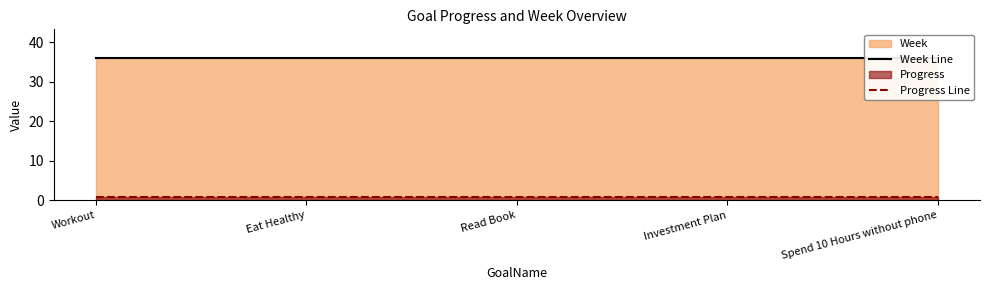

True or false: Week Line has more than 1 points higher than both neighbors.

False